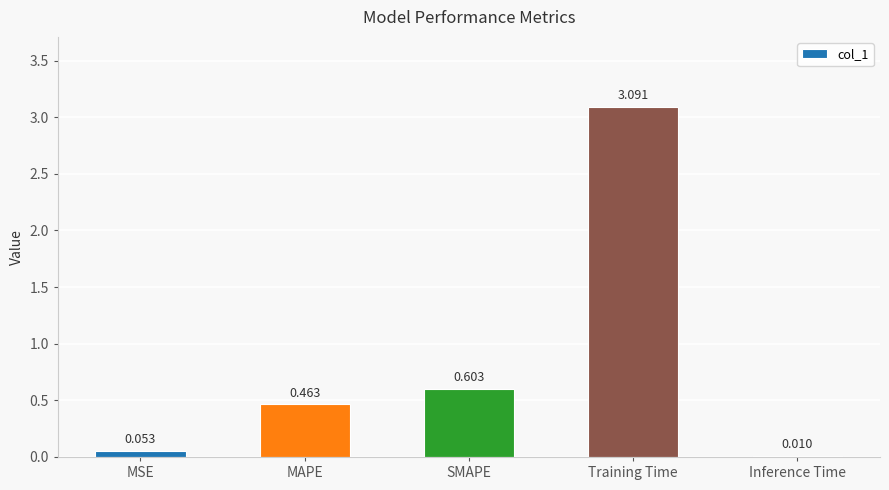

Between Inference Time and MSE, which is larger?

MSE